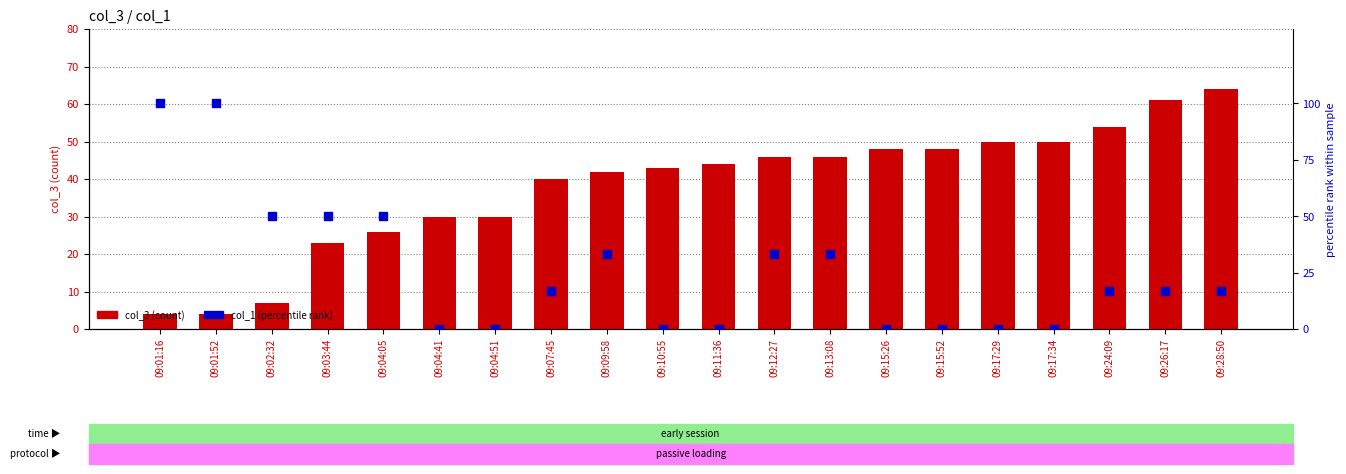

Which series has the largest Y range (max minus min)?

col_1 (percentile rank)